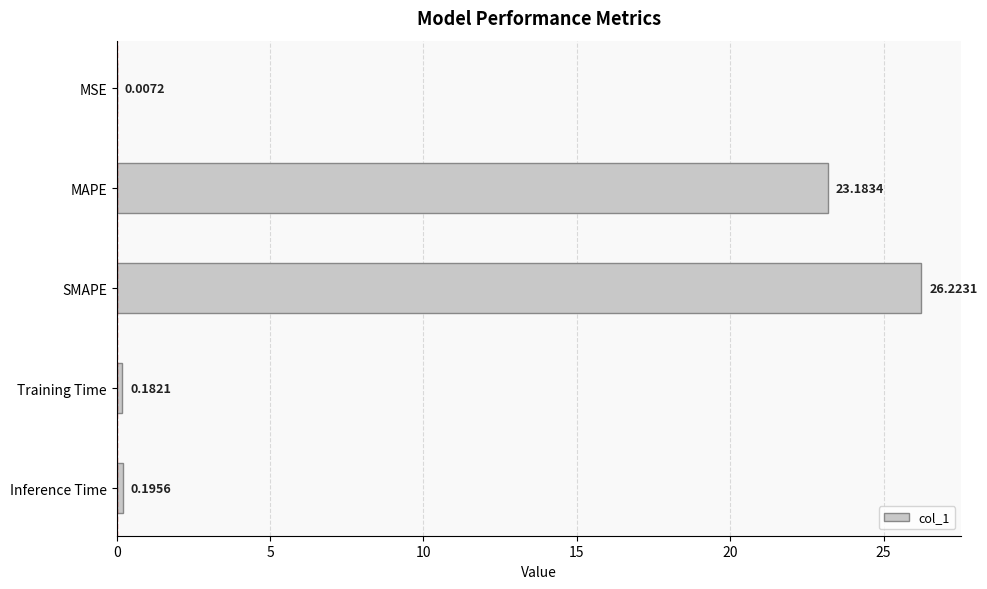

Are the bars horizontal?

Yes